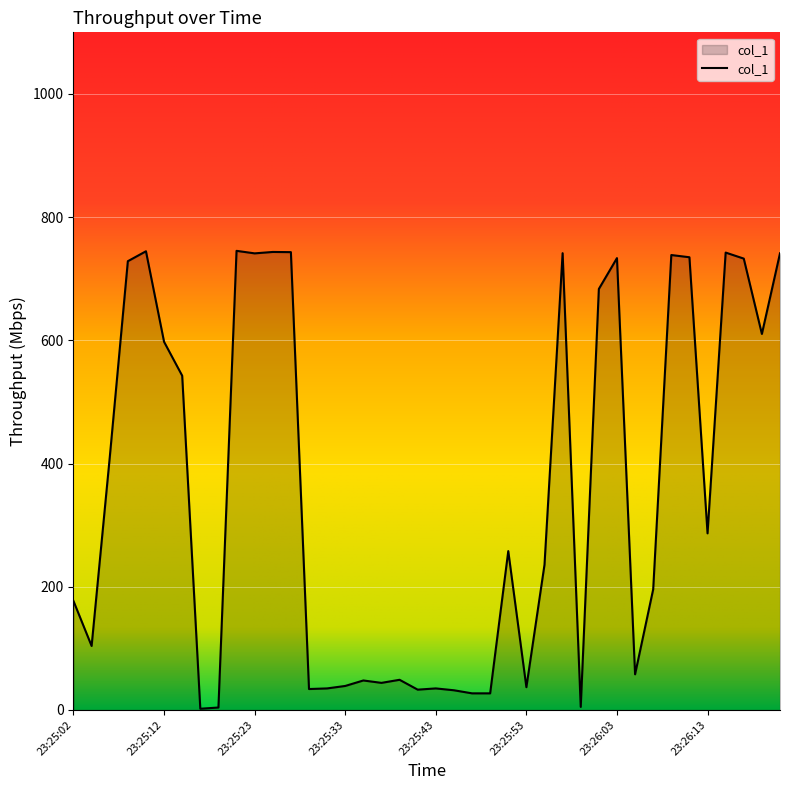

What is the greatest value displayed?

745.3